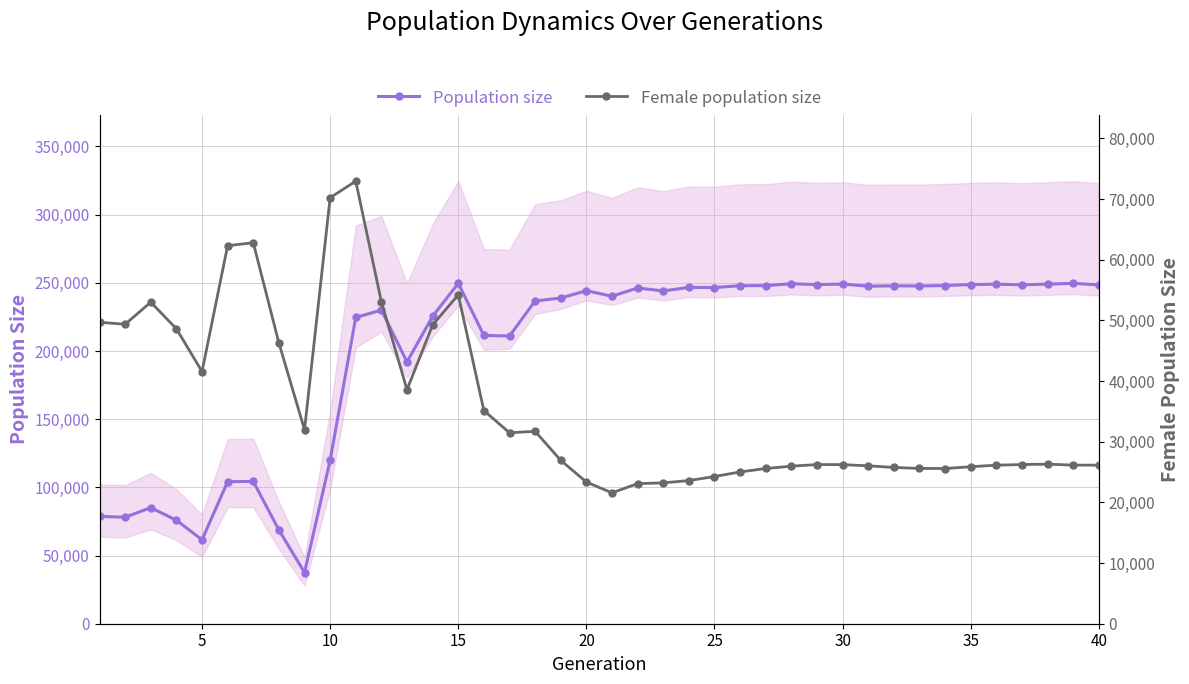

Is it true that Female population size equals 33567 at 21?

False